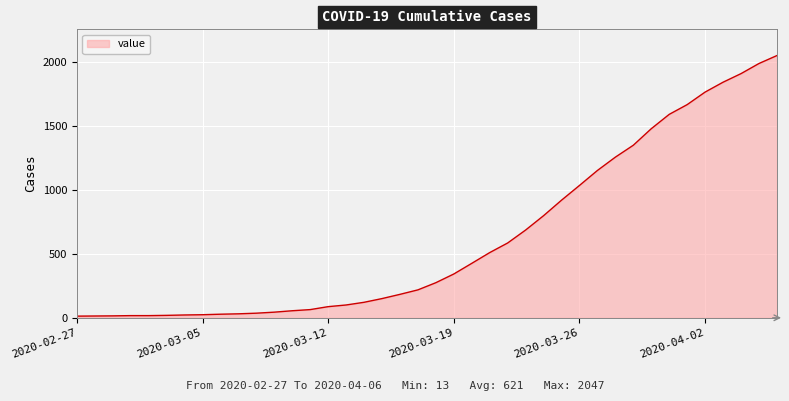

What is the greatest value displayed?

2047